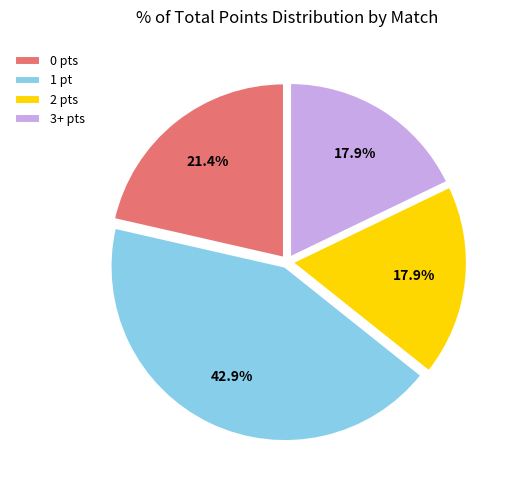

What percentage is NOT represented by 3+ pts?

82.1%